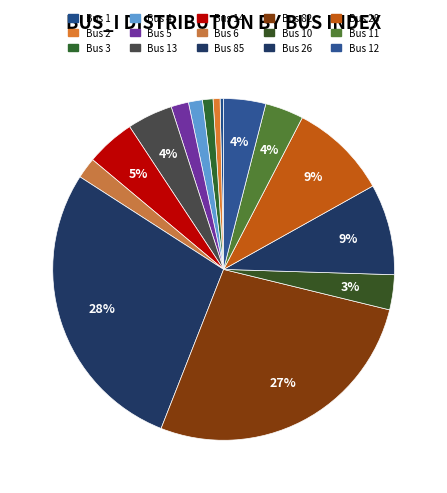

How many slices are in this pie chart?

15